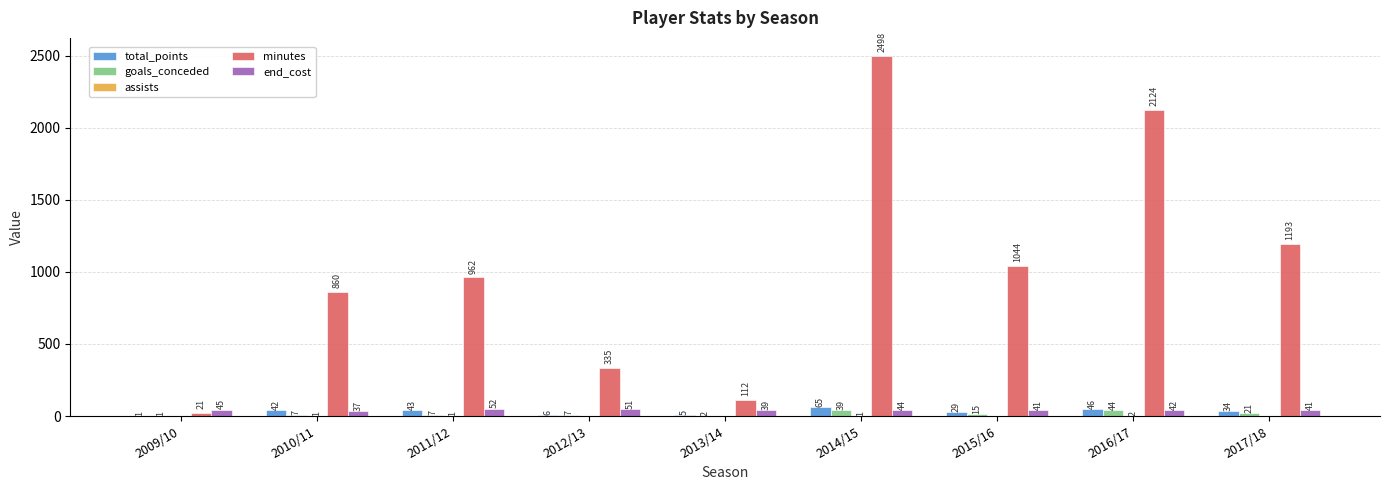

What is the greatest value displayed?

2498